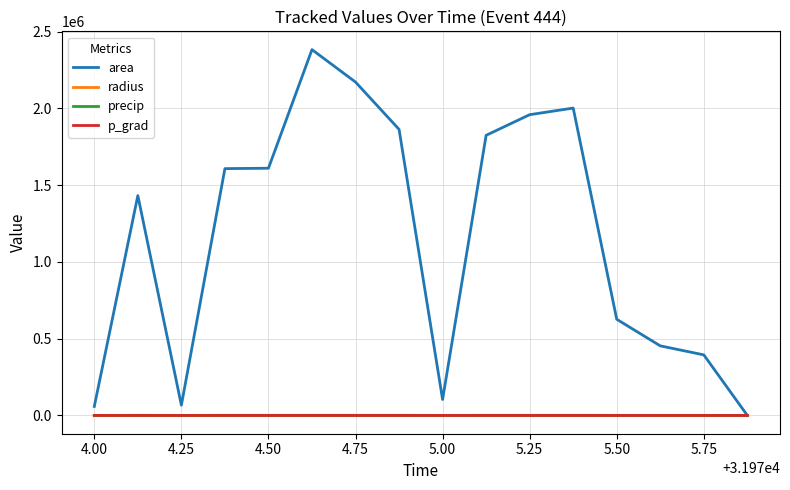

Which series has the largest range (max minus min)?

area